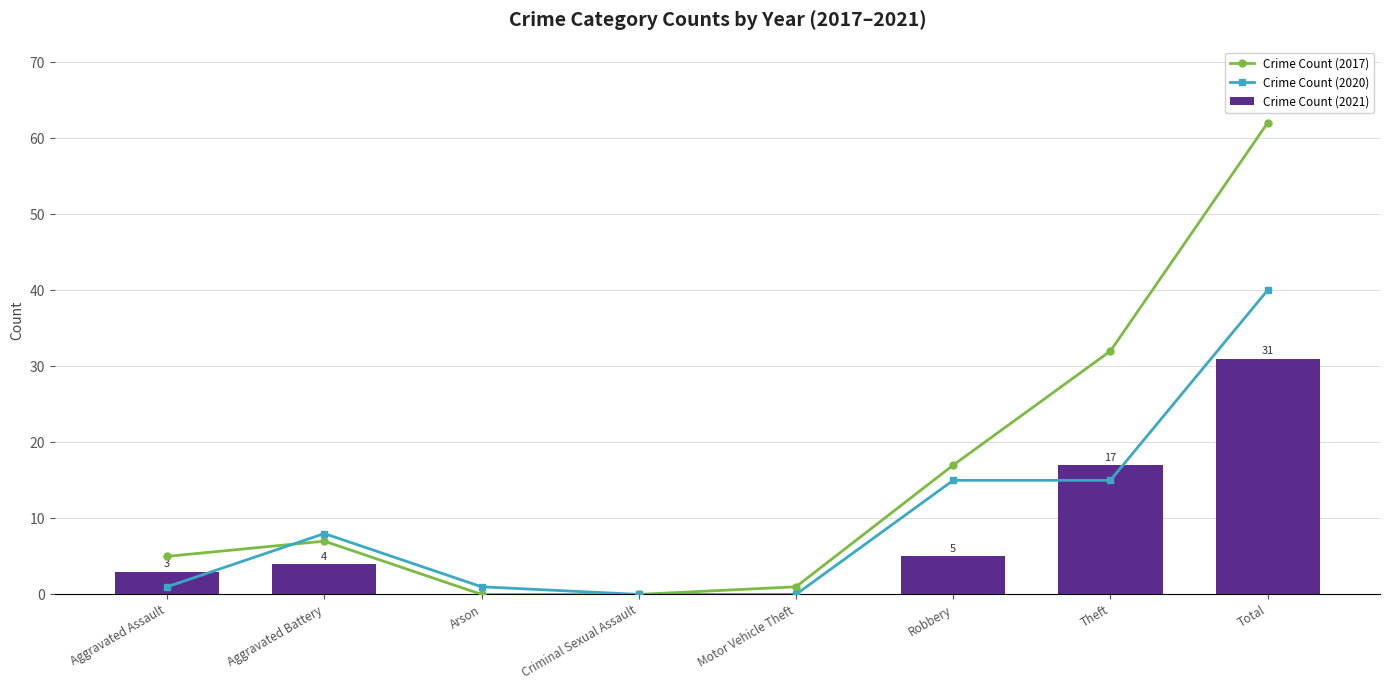

At which label is Crime Count (2021) closest to 15?

Theft